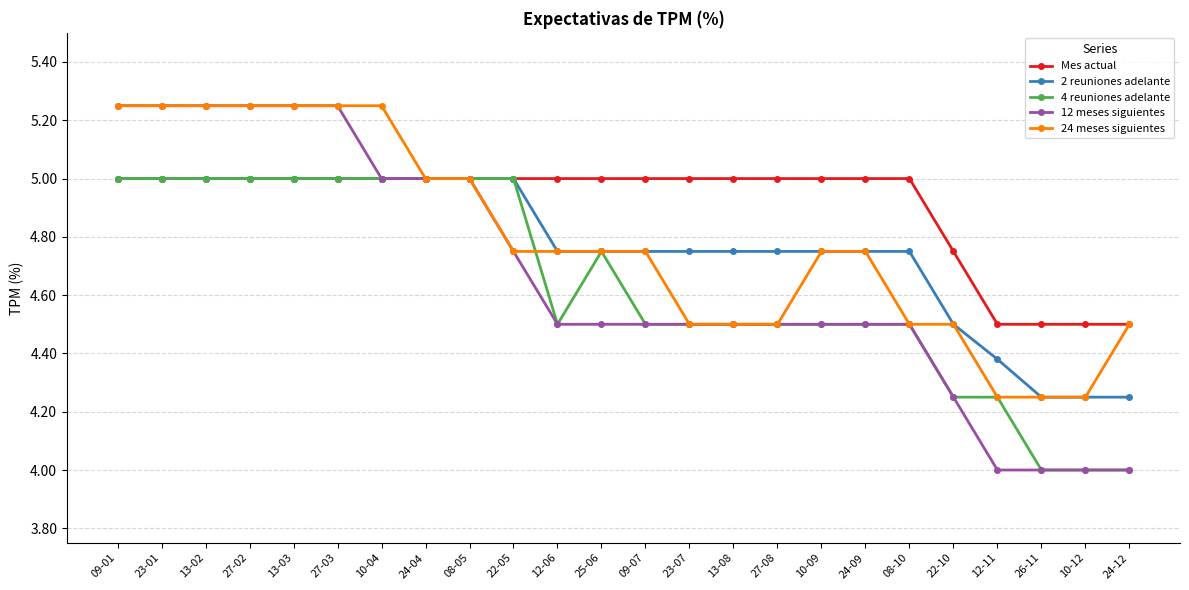

What position from the right is 23-07?

11